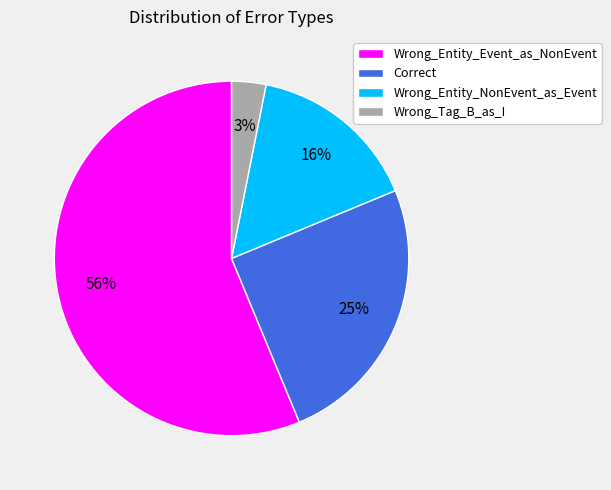

Which category has the smallest portion of the pie?

Wrong_Tag_B_as_I